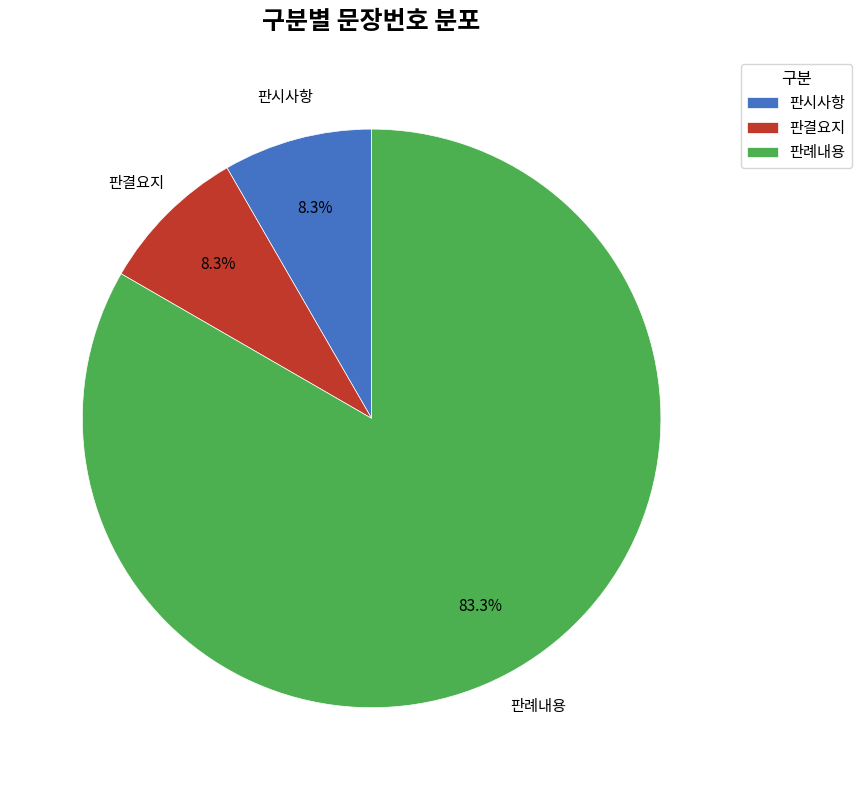

To the nearest percent, what percentage of the pie is 판결요지?

8%